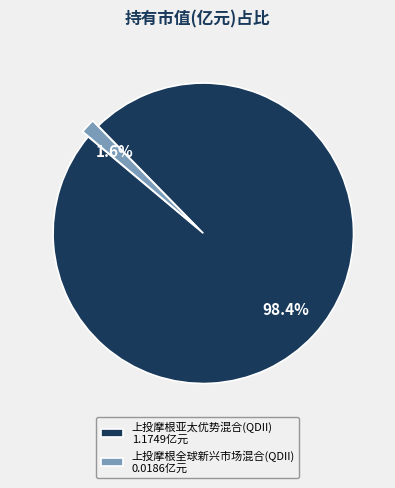

The 上投摩根全球新兴市场混合(QDII) slice represents 2% of the pie. True or false?

True